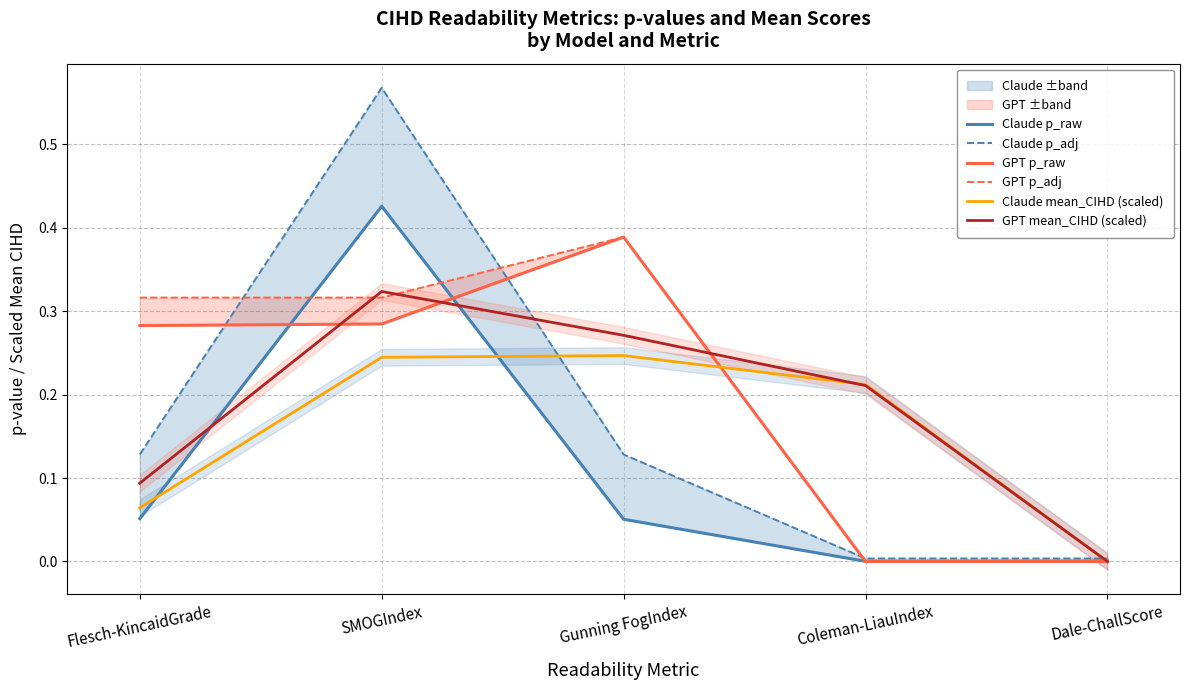

What position from the left is Flesch-KincaidGrade?

1